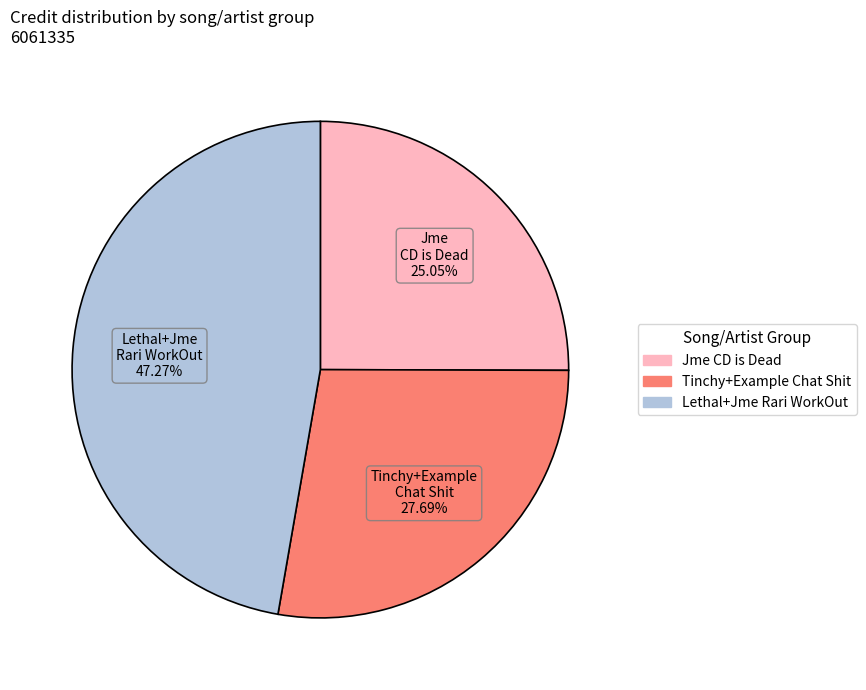

Is there any slice that represents more than half of the pie?

No